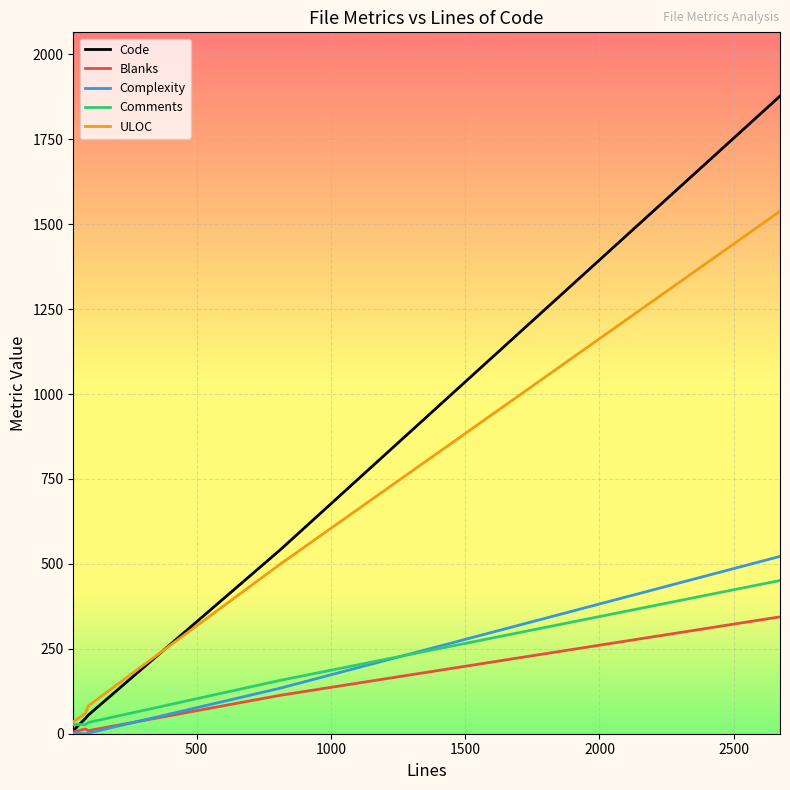

What is the maximum value shown in the chart?

1877